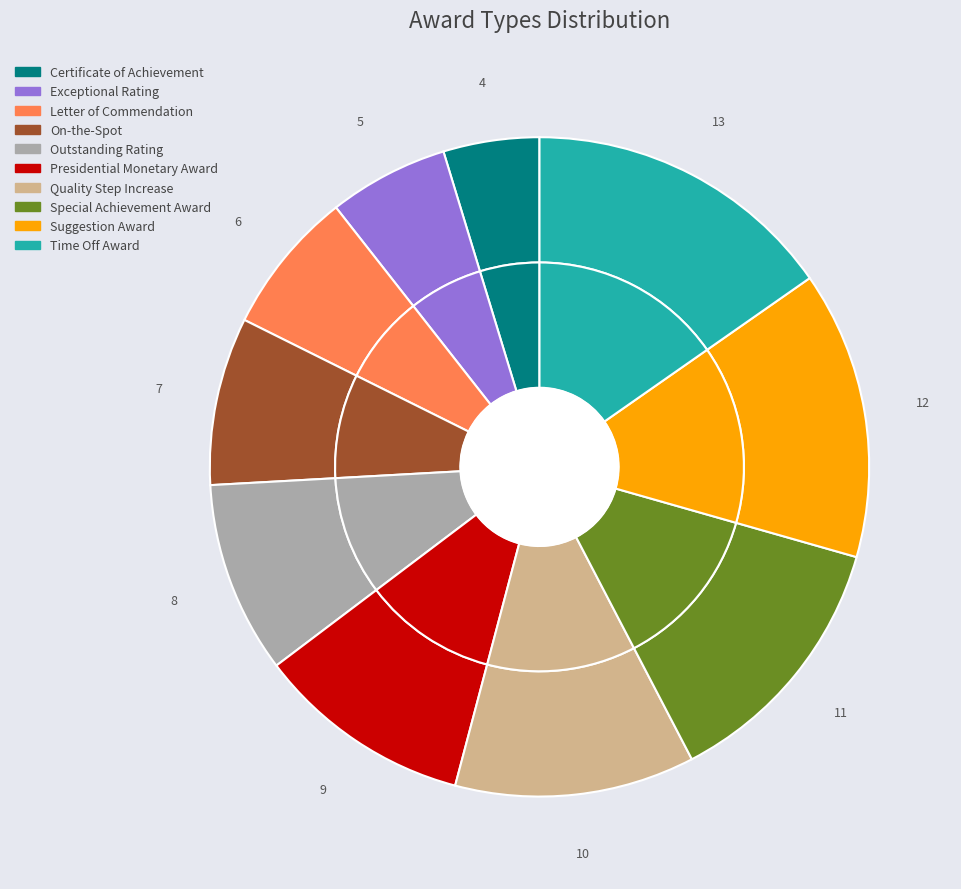

Rank the categories by value from highest to lowest.

Time Off Award, Suggestion Award, Special Achievement Award, Quality Step Increase, Presidential Monetary Award, Outstanding Rating, On-the-Spot, Letter of Commendation, Exceptional Rating, Certificate of Achievement